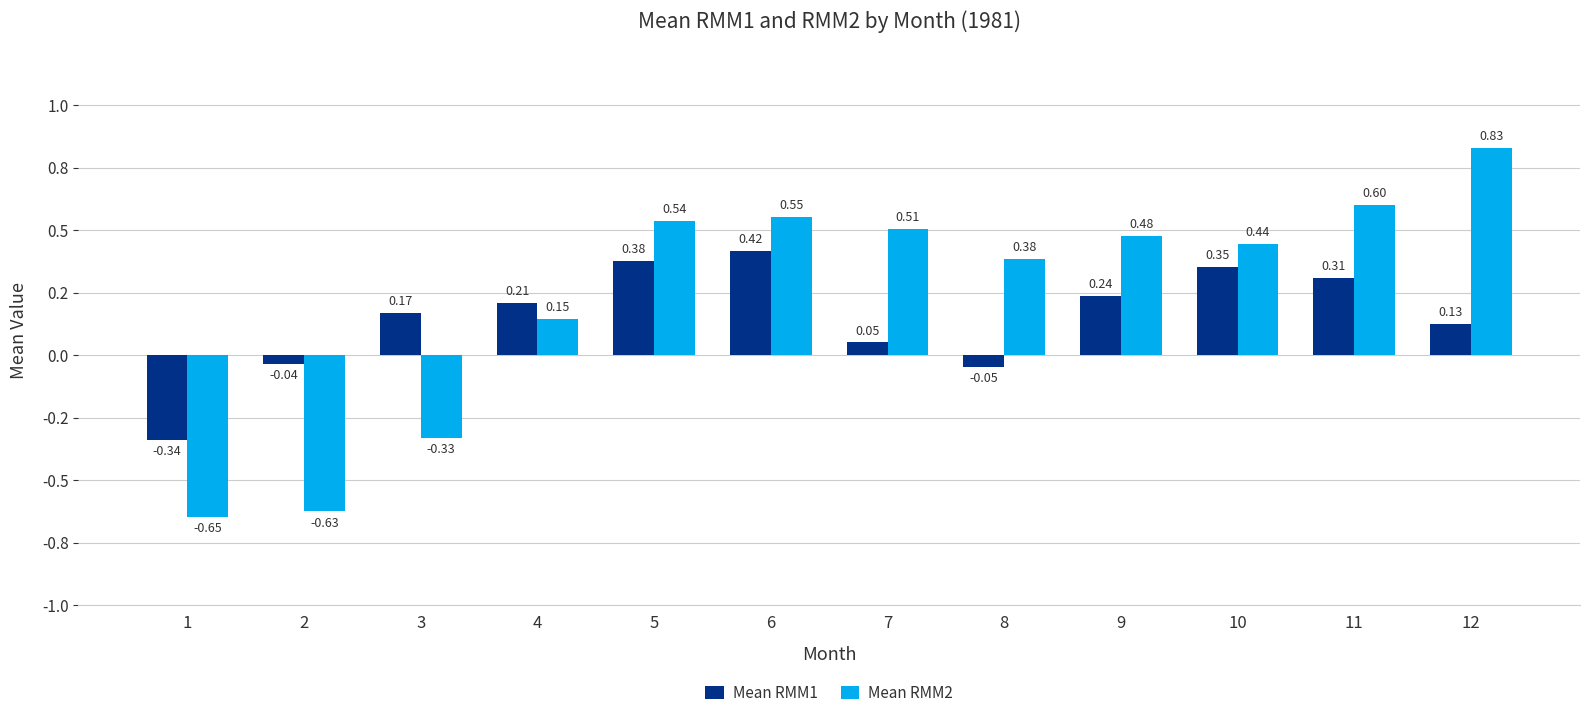

What is the difference between the Mean RMM1 values at 3 and 1?

0.5